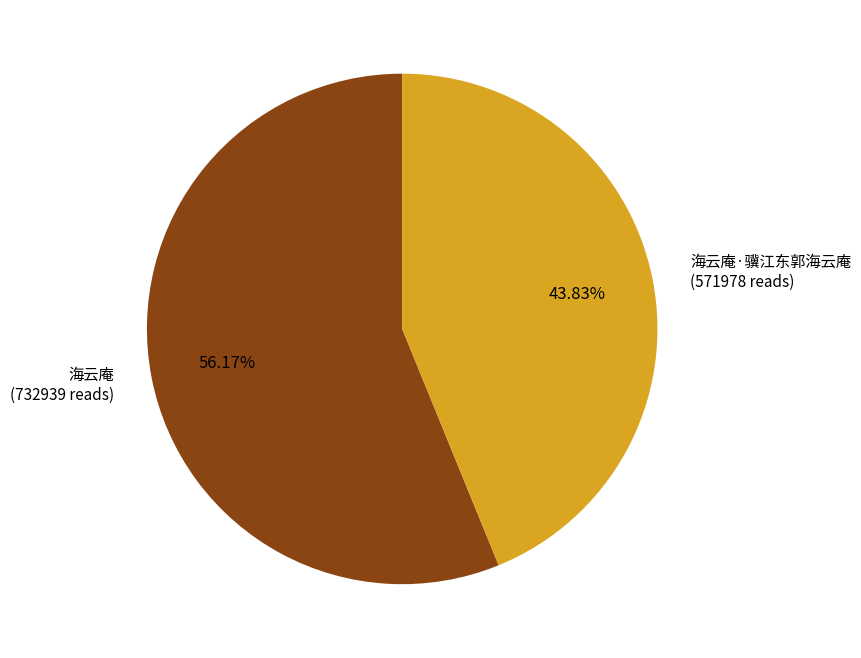

Does any single category account for the majority?

Yes